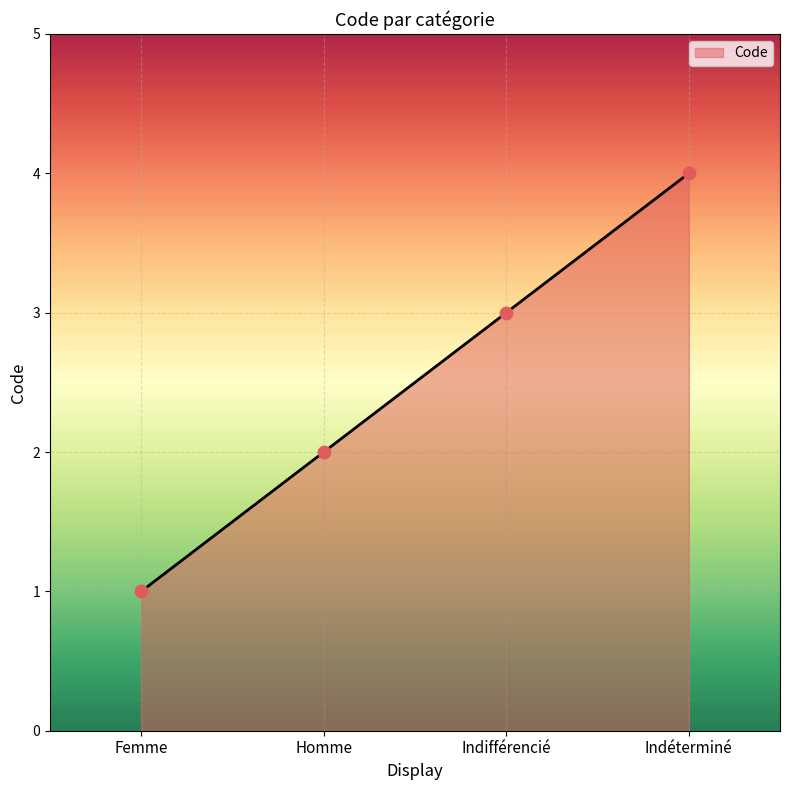

Which has a higher value, Indifférencié or Femme?

Indifférencié